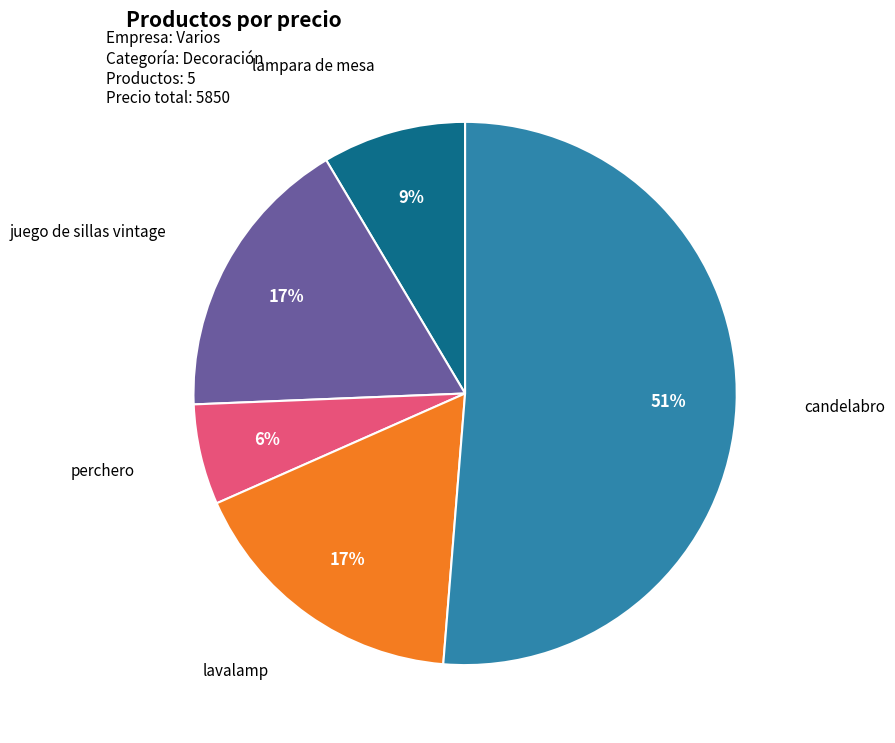

Count the number of slices in the pie.

5